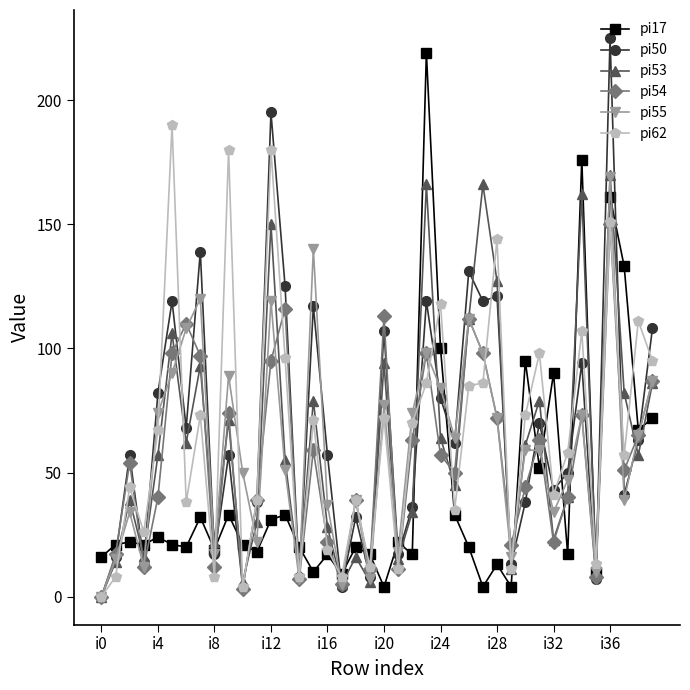

Which series ends up on top after the final intersection of pi17 and pi62?

pi62